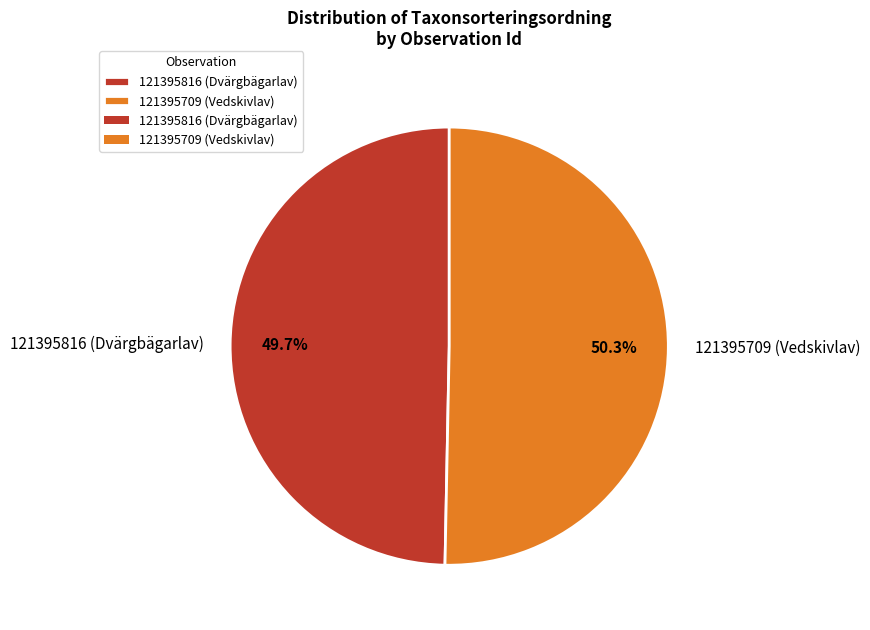

Do 121395709 (Vedskivlav) and 121395816 (Dvärgbägarlav) together represent more than half of the pie?

Yes